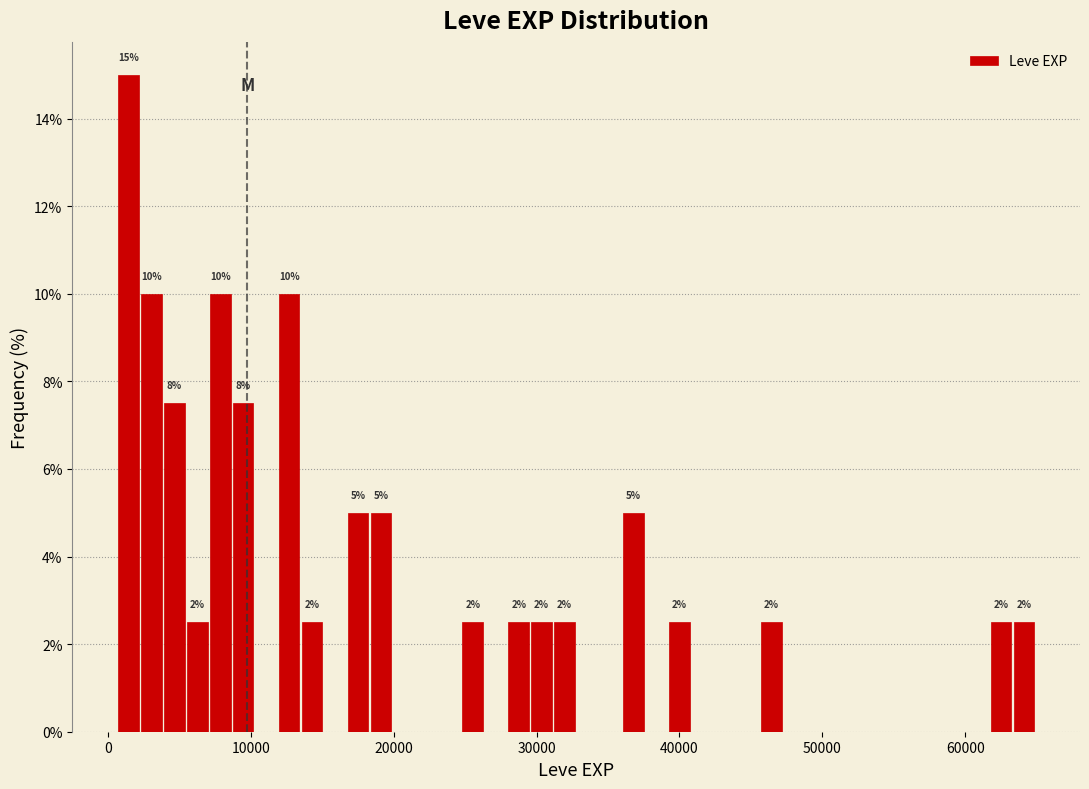

Read against the x-axis, roughly where is the centre of the tallest bar?

1000